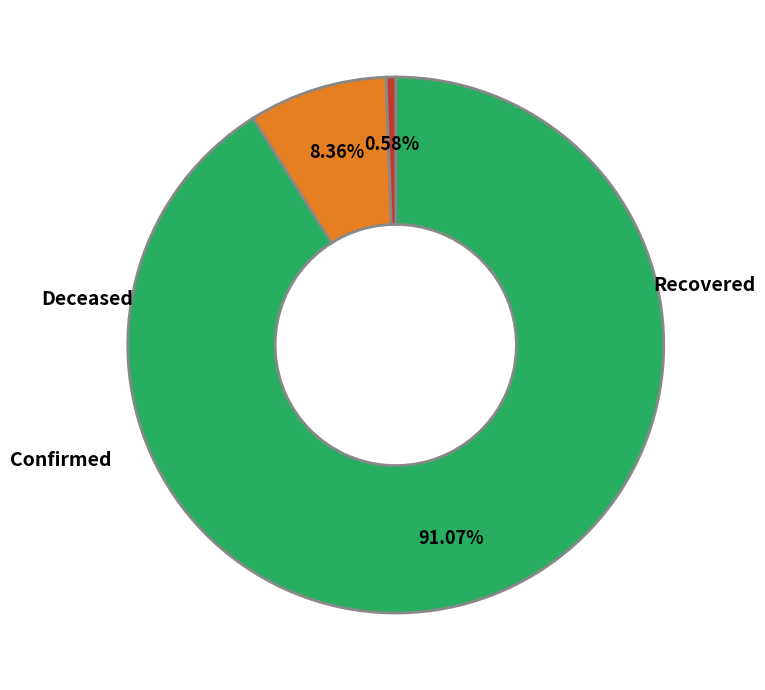

Does any single category account for the majority?

Yes